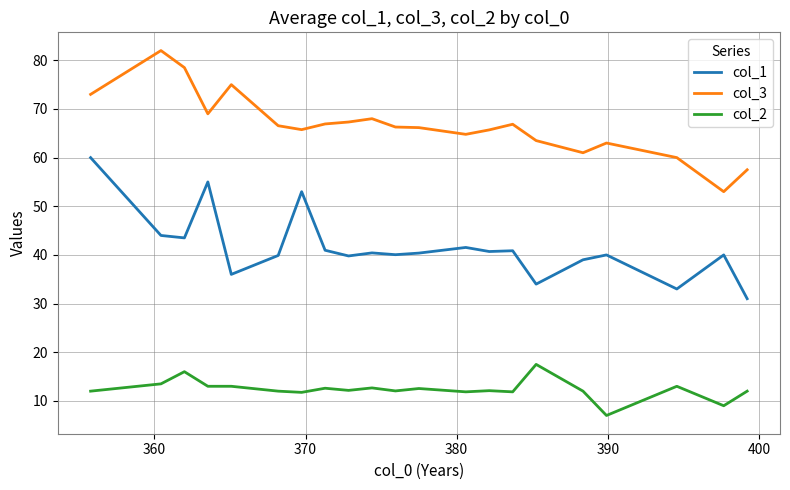

True or false: col_3 and col_1 cross at least once.

False